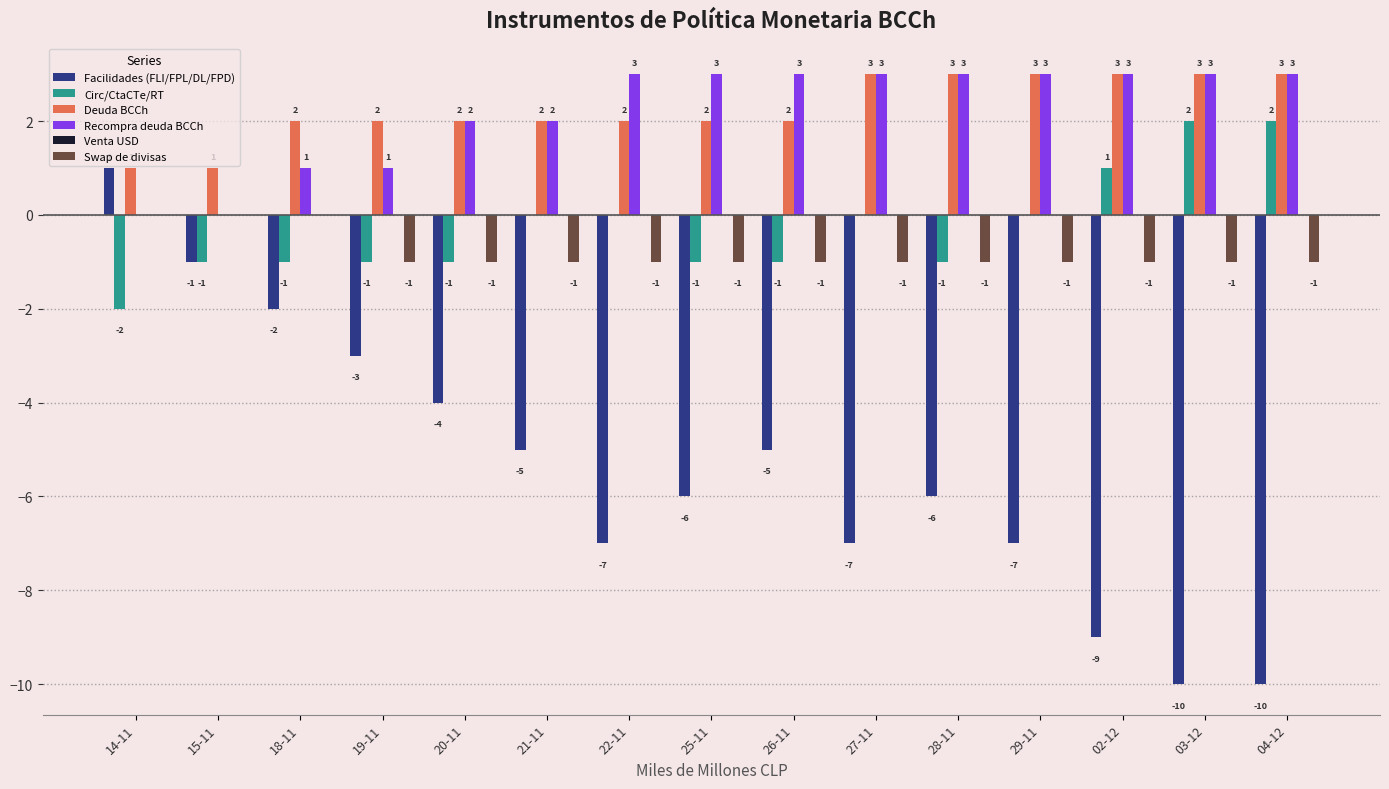

Which series changed the most between 20-11 and 25-11?

Facilidades (FLI/FPL/DL/FPD)